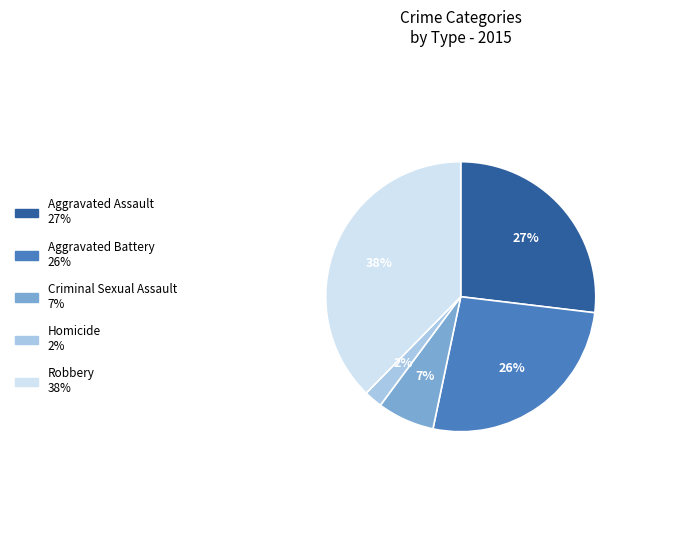

Count the number of slices in the pie.

5